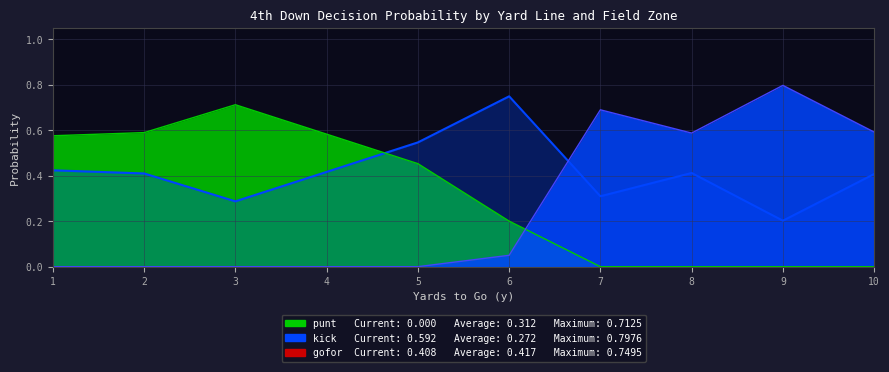

True or false: the data shows 0.1 at 9.

False